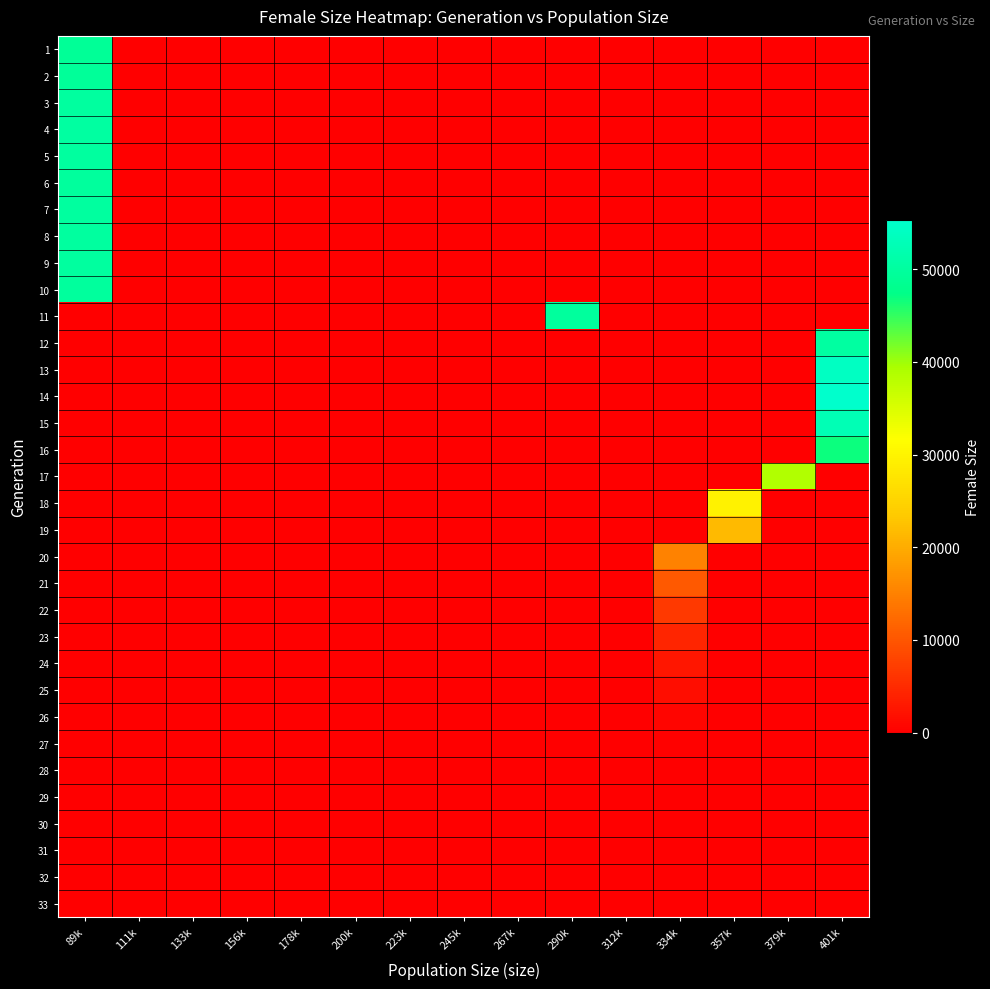

What is the greatest value displayed?

55280